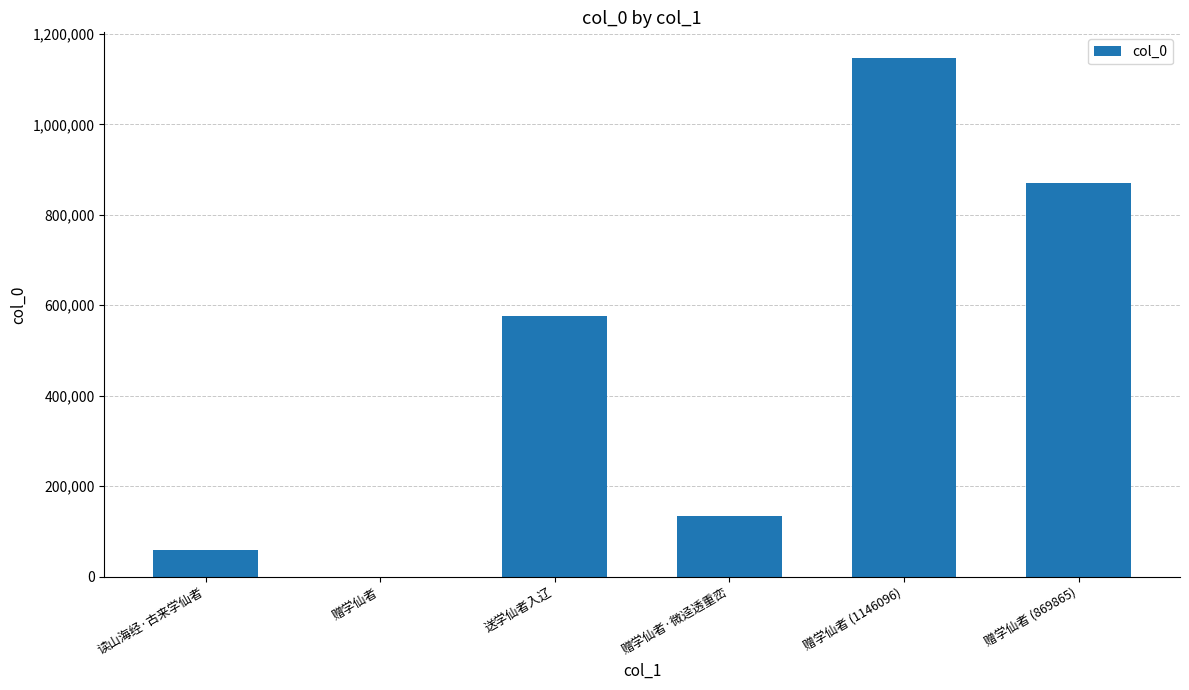

Reading left to right, extract all data points from this chart.

读山海经·古来学仙者=59740	赠学仙者=416	送学仙者入辽=575419	赠学仙者·微迳透重峦=134304	赠学仙者 (1146096)=1146096	赠学仙者 (869865)=869865